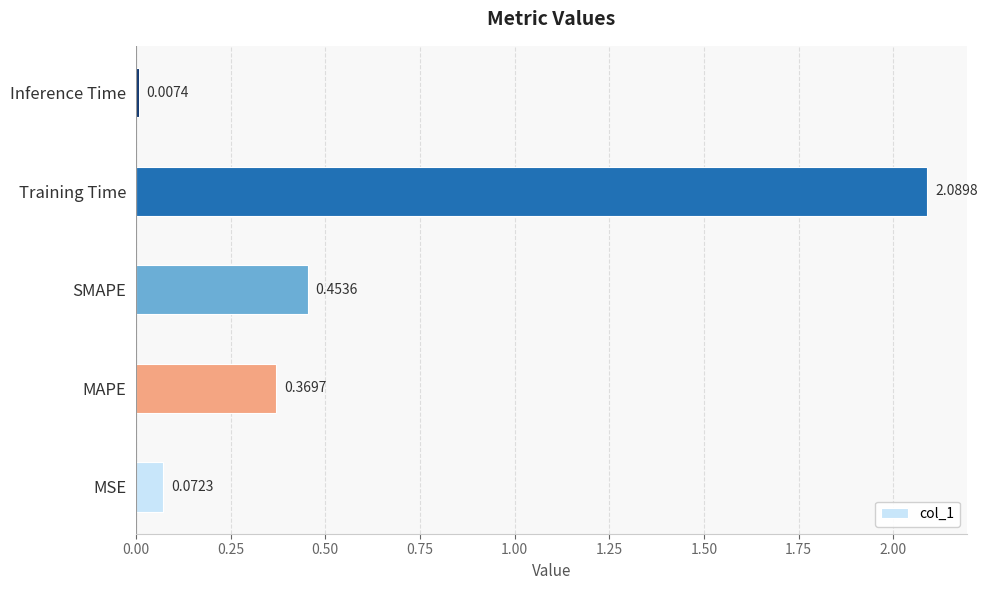

At which category does the chart reach its minimum across all series?

Inference Time